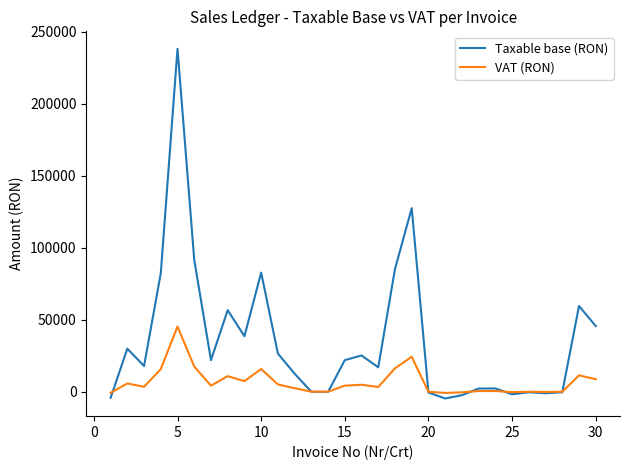

What is the maximum value shown in the chart?

237996.1